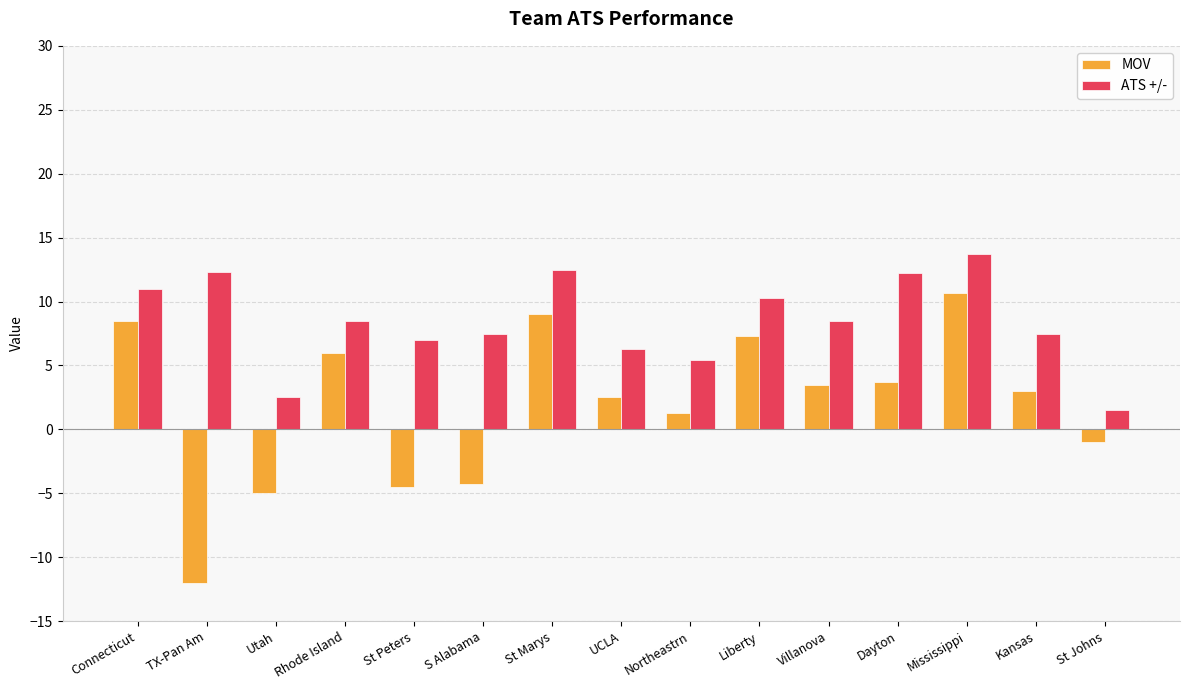

What is the difference between the second highest and second lowest values in the ATS +/- series?

10.0